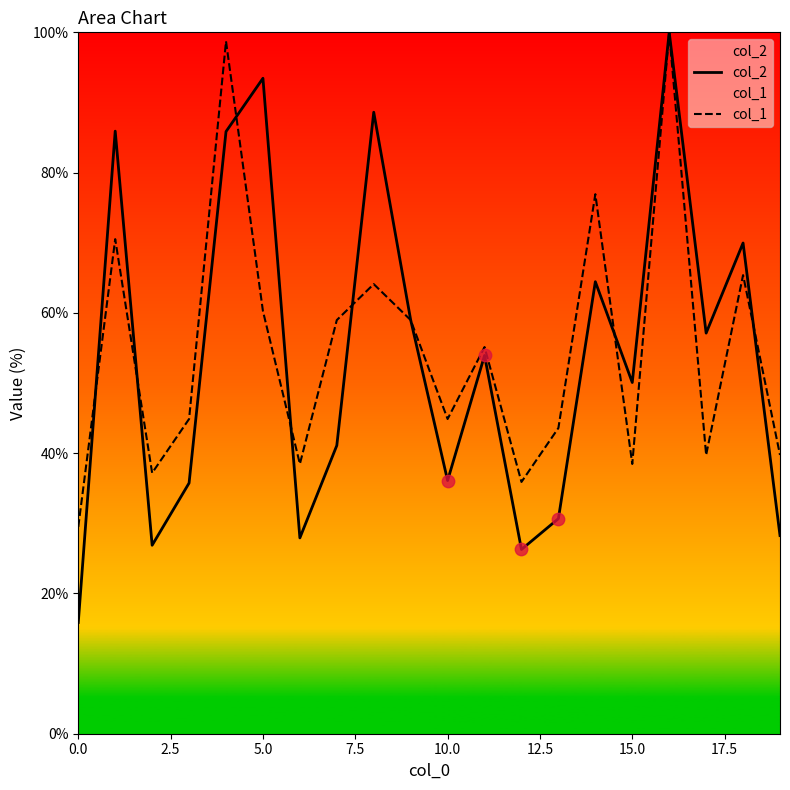

At how many categories does at least one series exceed 73?

6